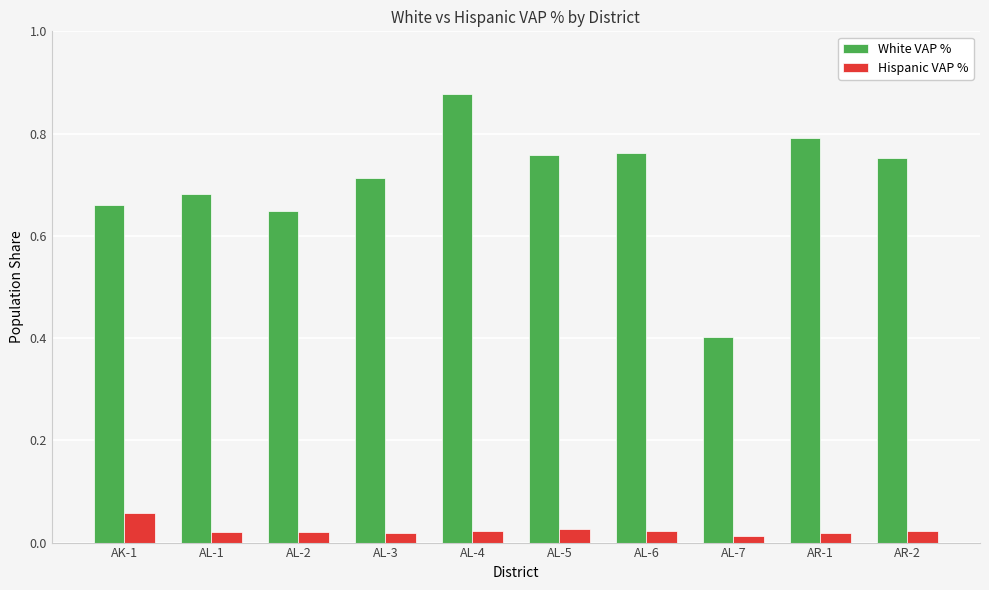

How many groups of bars are there?

10